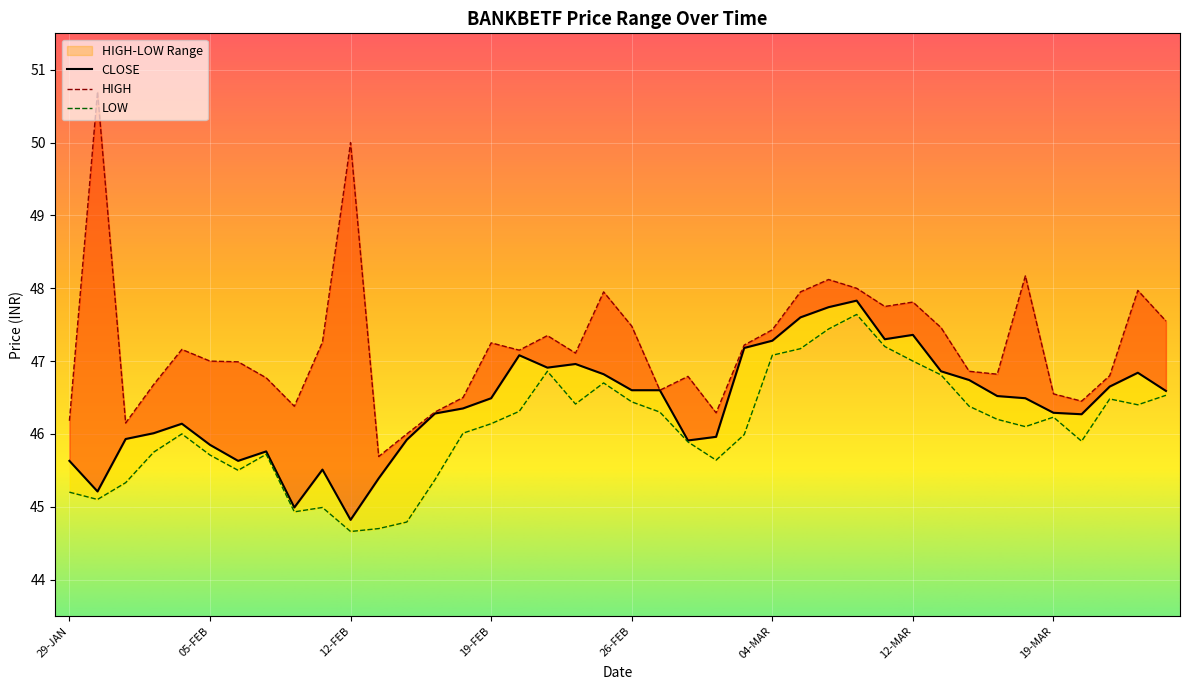

What is the value of the CLOSE point at the 24th from the left?

46.0